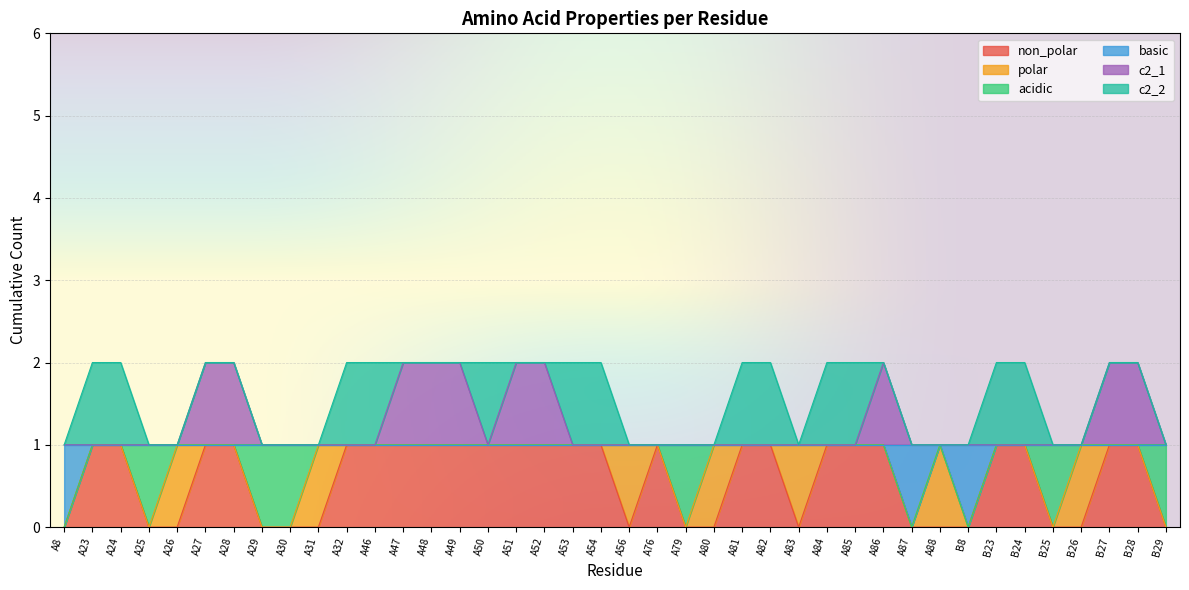

True or false: c2_1 and non_polar intersect in this chart.

False